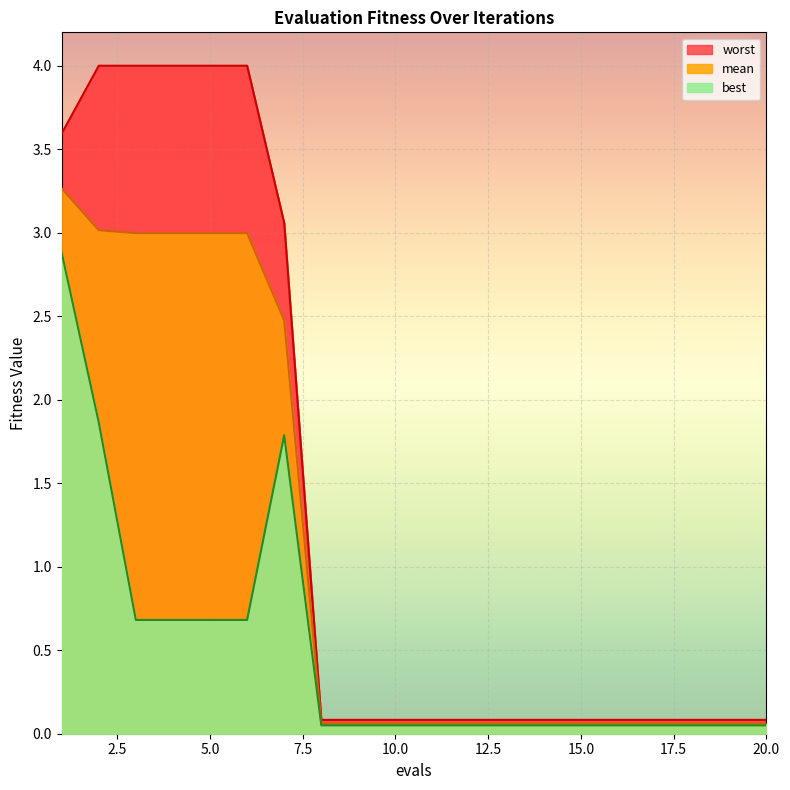

Between 2 and 17, which is larger?

2